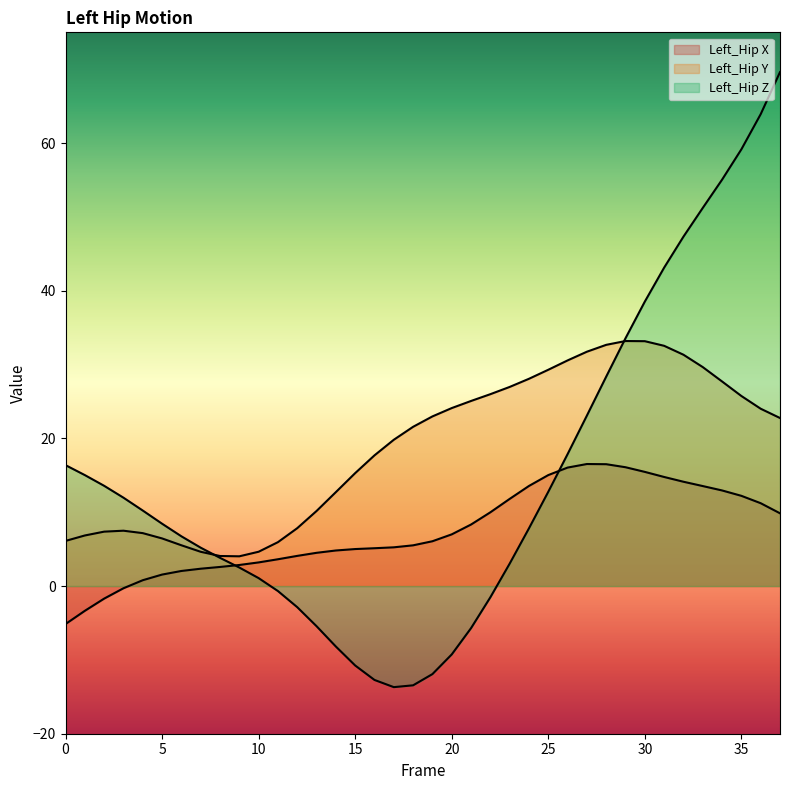

What is the average value of the Left_Hip X series?

7.5